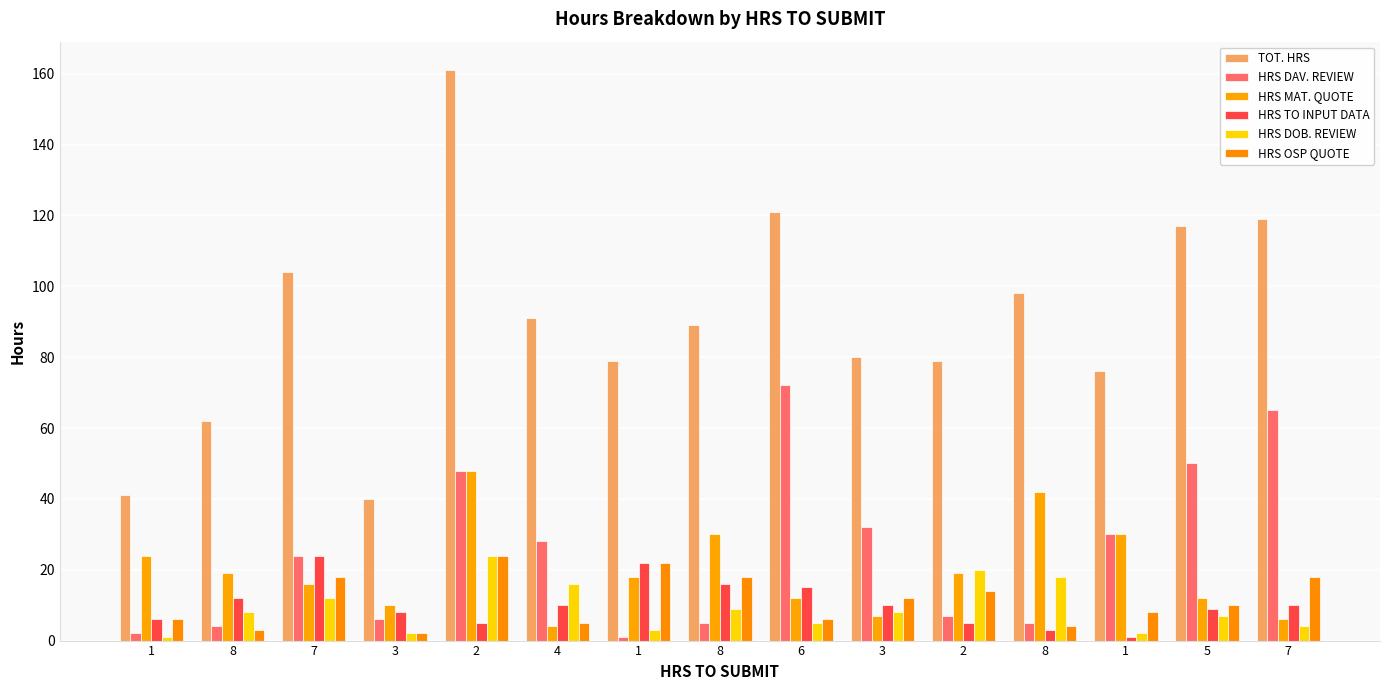

Reading left to right, list all the values displayed in this chart.

TOT. HRS: 41	62	104	40	161	91	79	89	121	80	79	98	76	117	119
HRS DAV. REVIEW: 2	4	24	6	48	28	1	5	72	32	7	5	30	50	65
HRS MAT. QUOTE: 24	19	16	10	48	4	18	30	12	7	19	42	30	12	6
HRS TO INPUT DATA: 6	12	24	8	5	10	22	16	15	10	5	3	1	9	10
HRS DOB. REVIEW: 1	8	12	2	24	16	3	9	5	8	20	18	2	7	4
HRS OSP QUOTE: 6	3	18	2	24	5	22	18	6	12	14	4	8	10	18